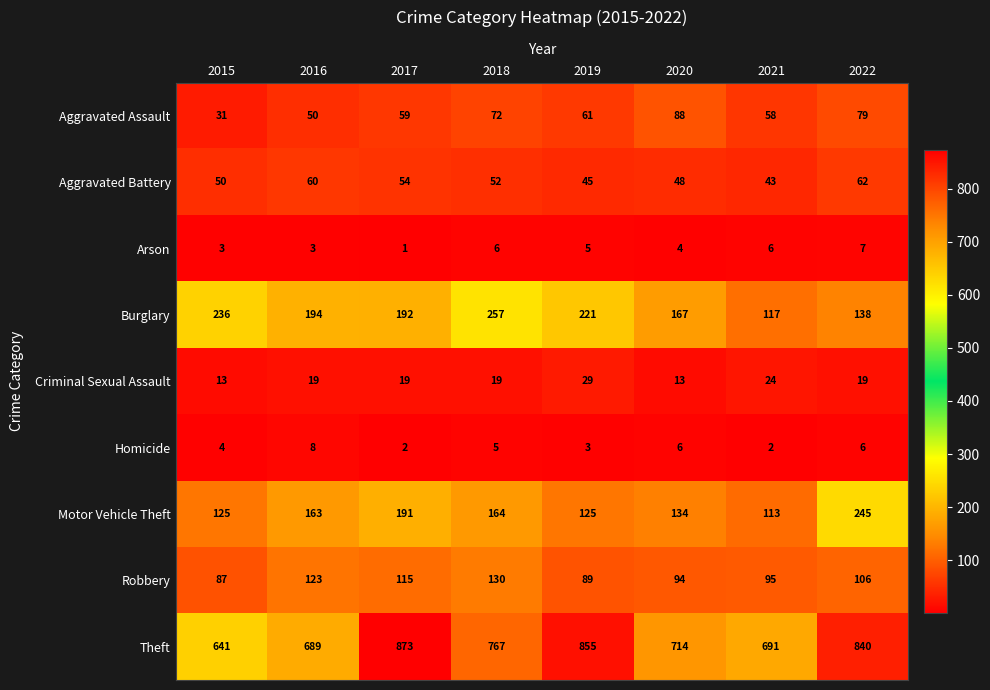

What is the difference between the second highest and minimum values in the Aggravated Assault series?

48